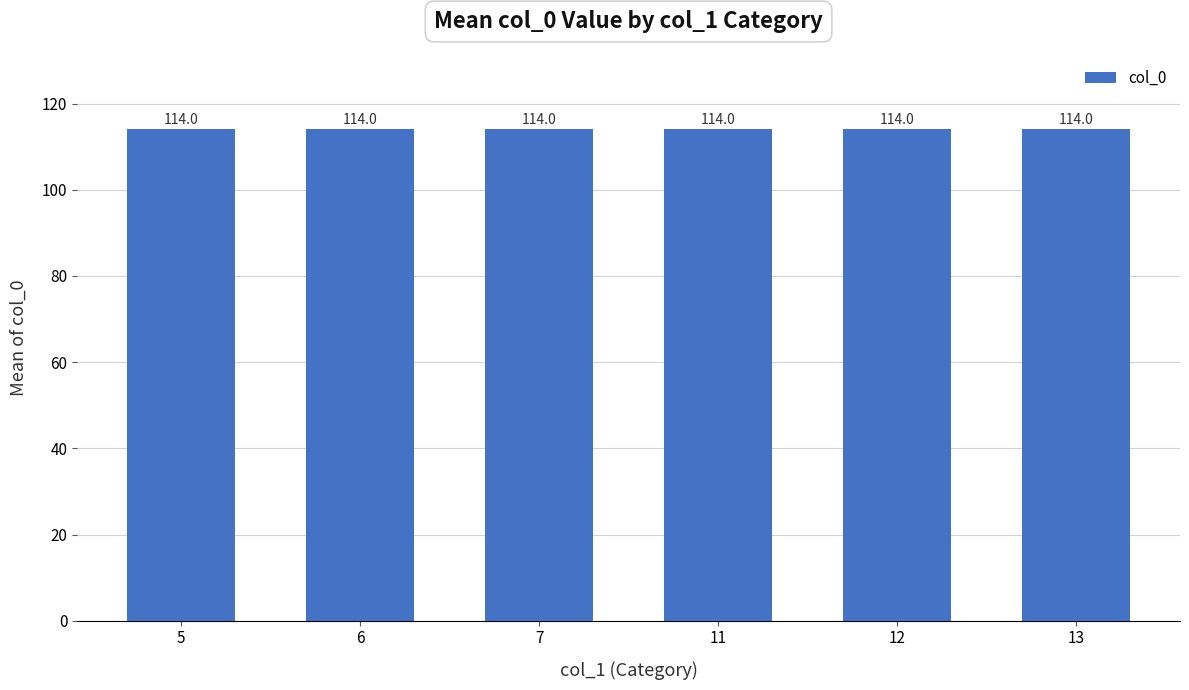

How many distinct data groups are displayed?

1